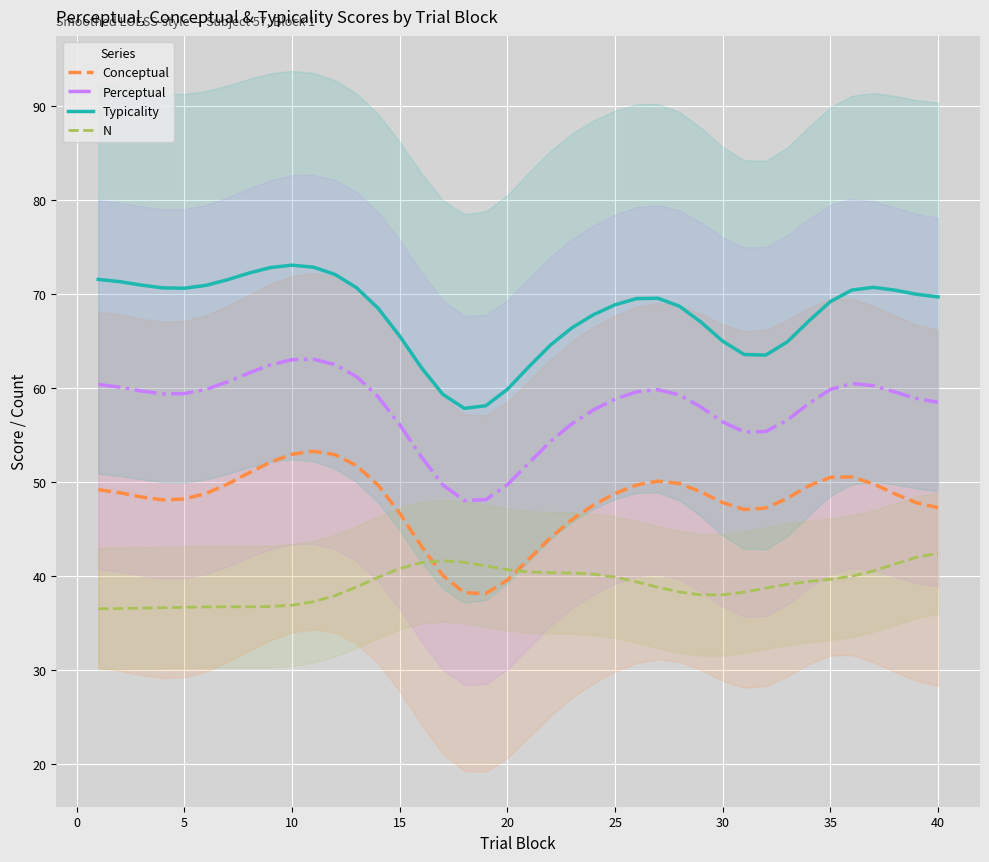

True or false: Perceptual and Typicality cross at least once.

False